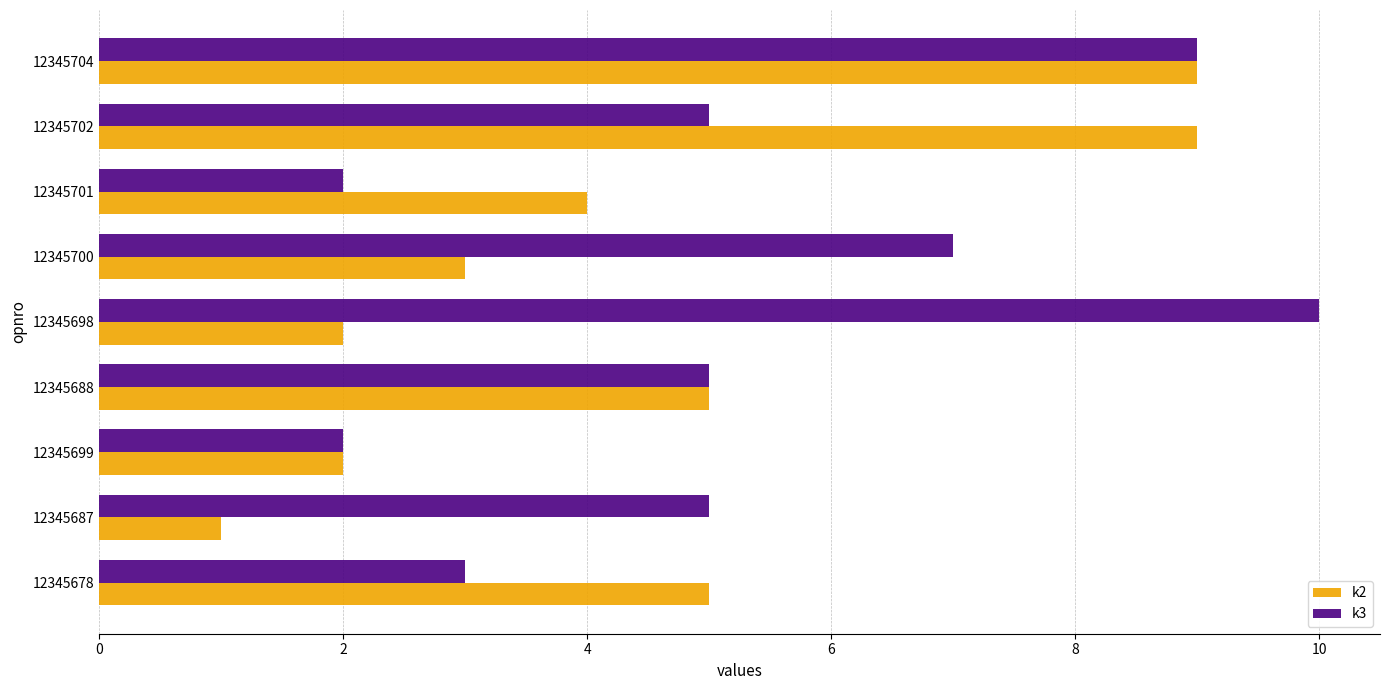

What is the total value across all series at 12345698?

12